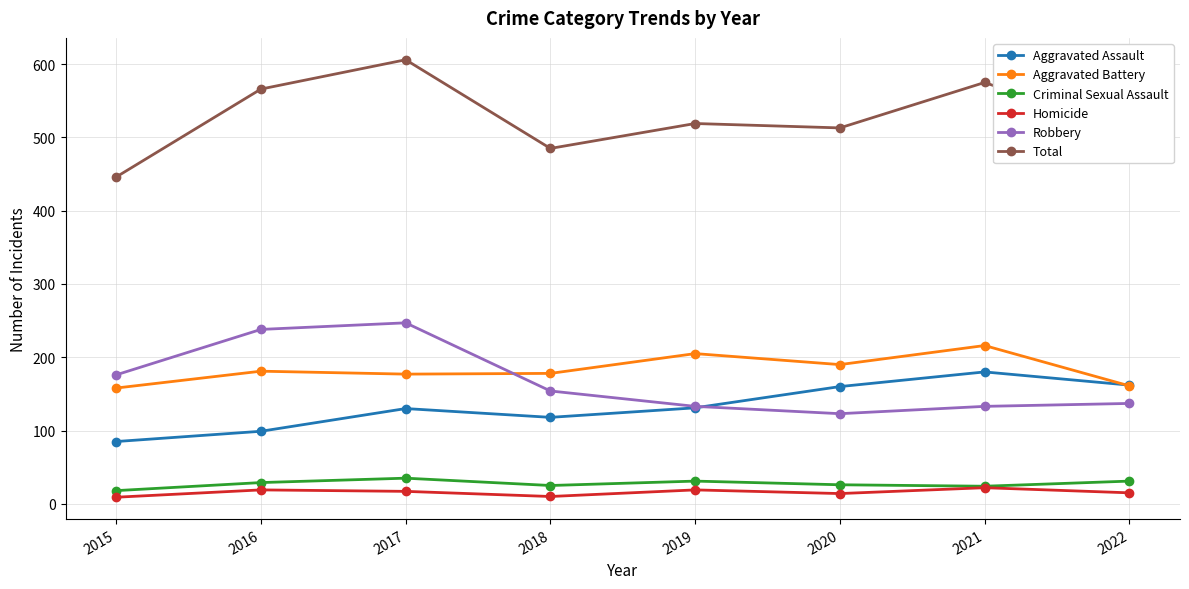

True or false: Aggravated Battery and Homicide cross at least once.

False